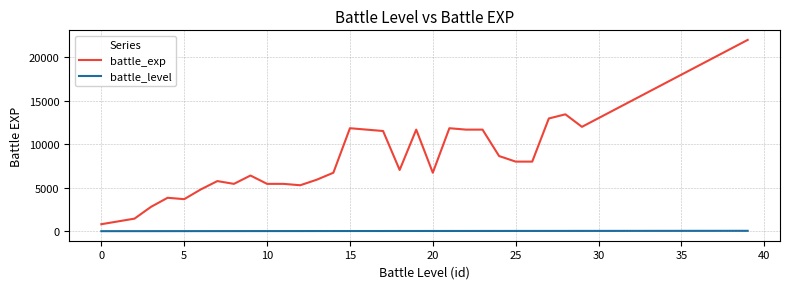

Which series has the largest range (max minus min)?

battle_exp